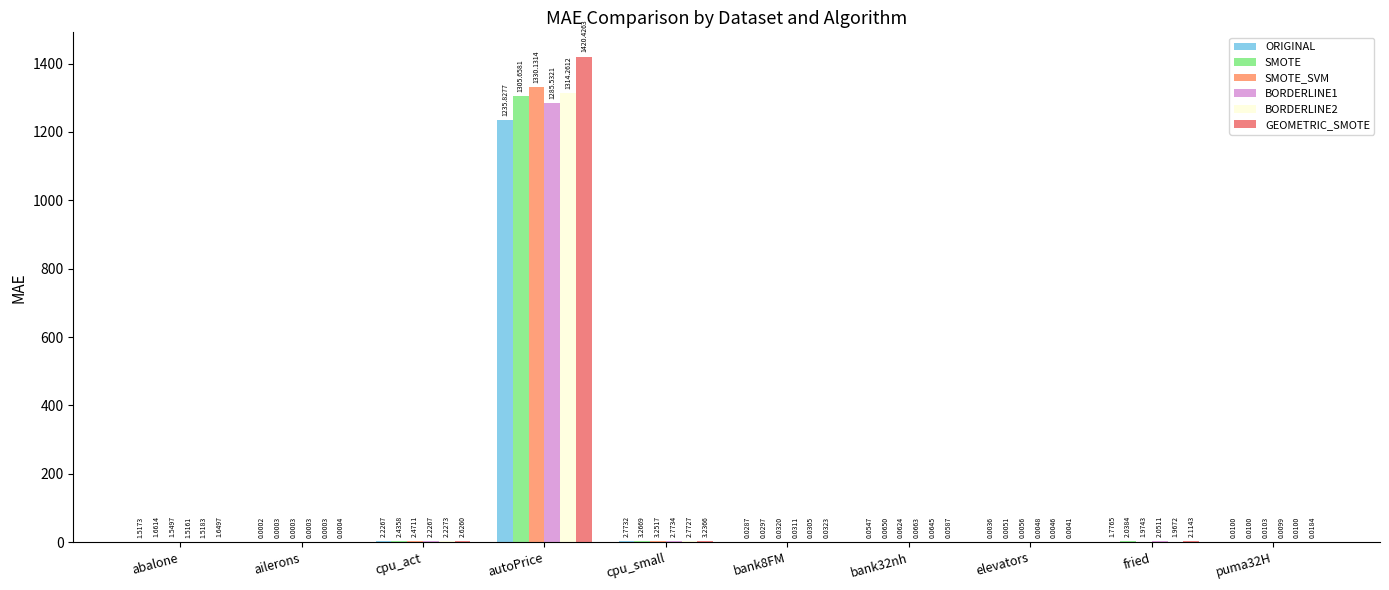

What is the sum of the BORDERLINE1 values at autoPrice and elevators?

1285.5